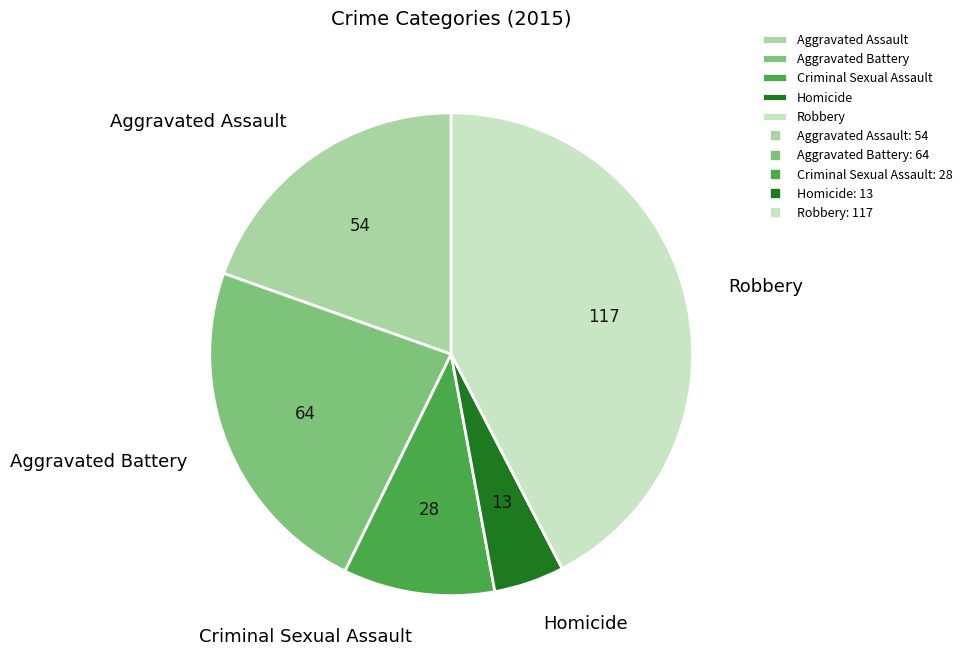

Rank the categories by value from lowest to highest.

Homicide, Criminal Sexual Assault, Aggravated Assault, Aggravated Battery, Robbery